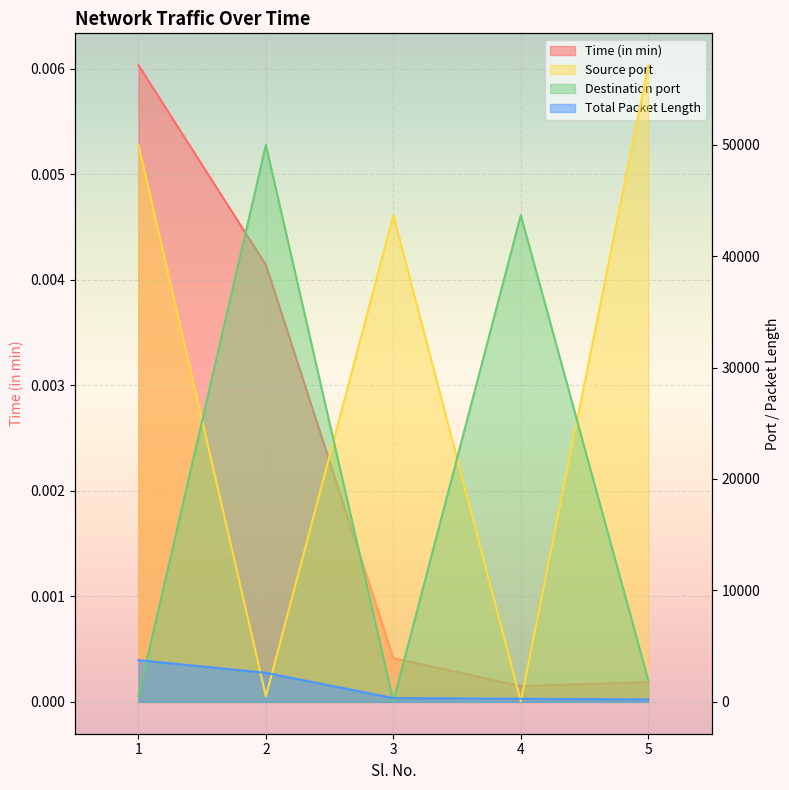

Does the chart display data point markers on the line(s)?

No